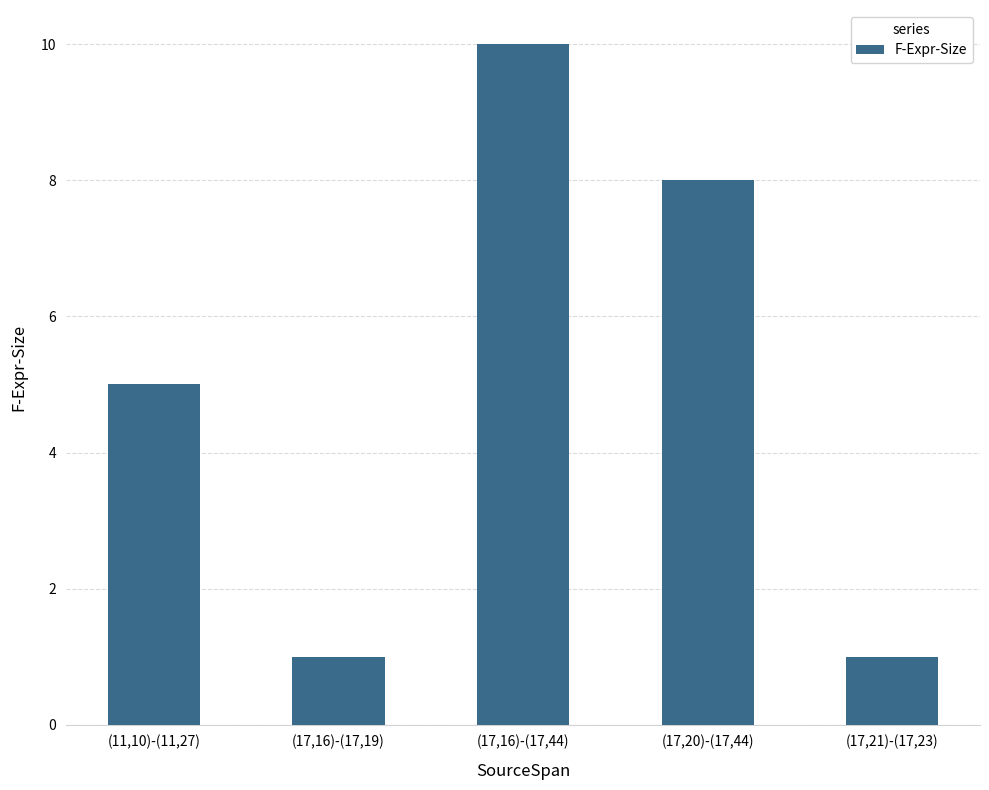

Does the chart contain any negative values?

No